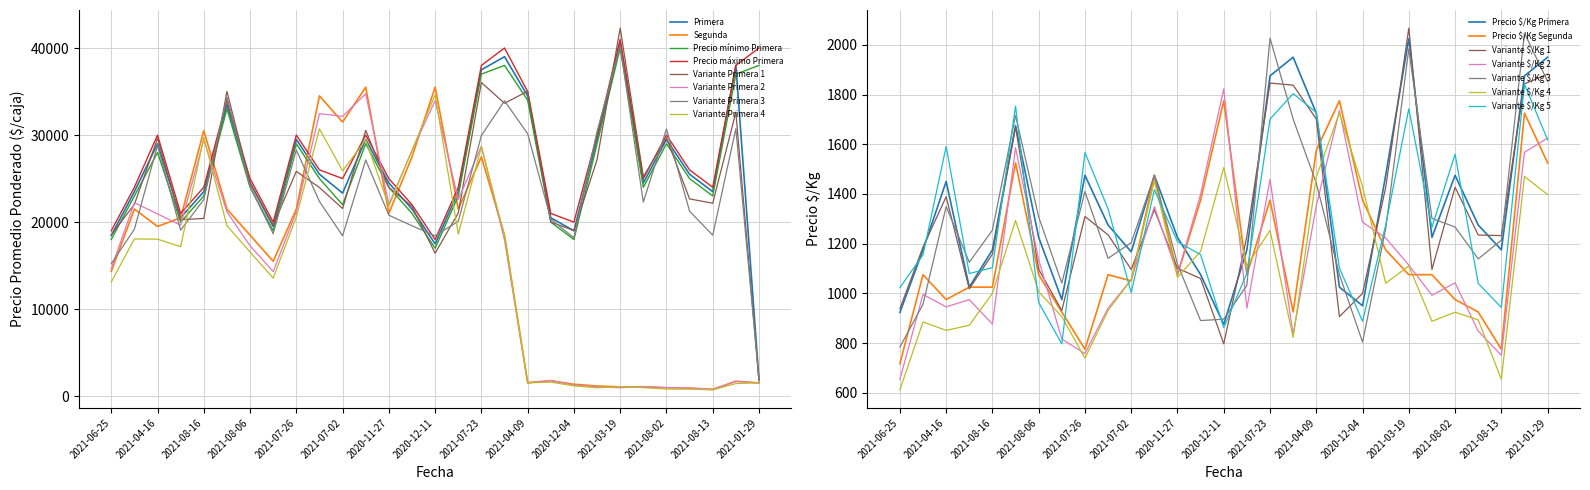

True or false: Variante Primera 1 and Precio mínimo Primera cross at least once.

True